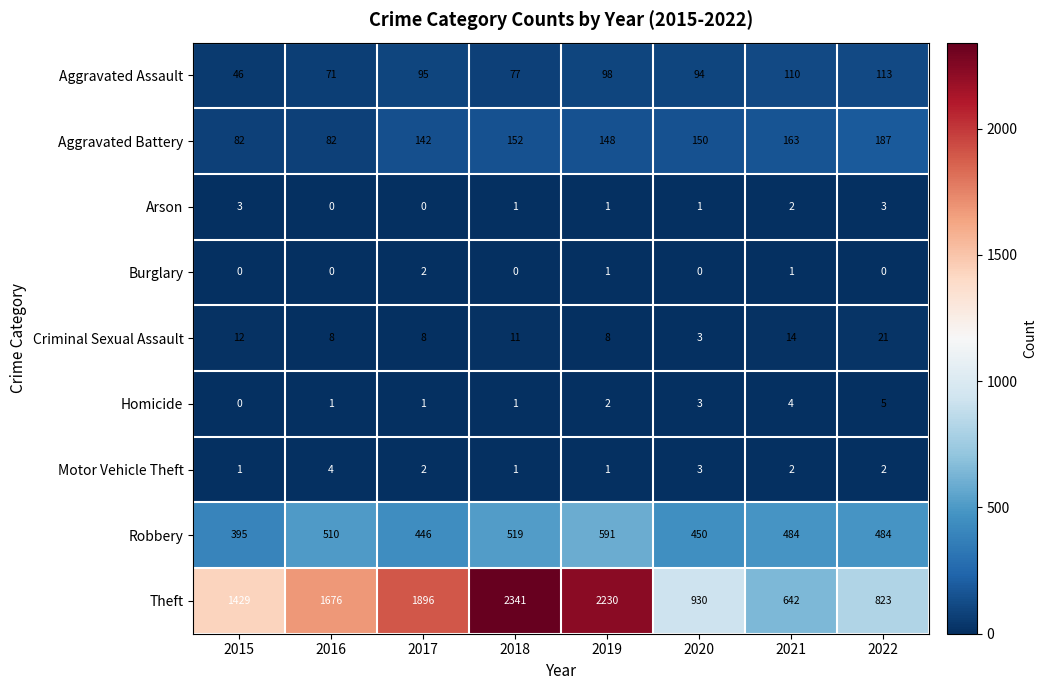

Which series has the largest total across all categories?

Theft